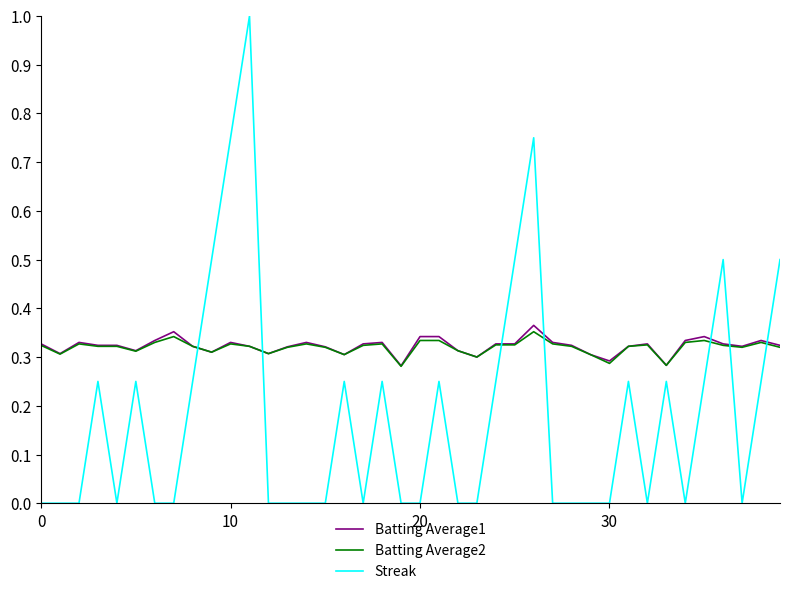

Is this an area chart (filled region under the line)?

No